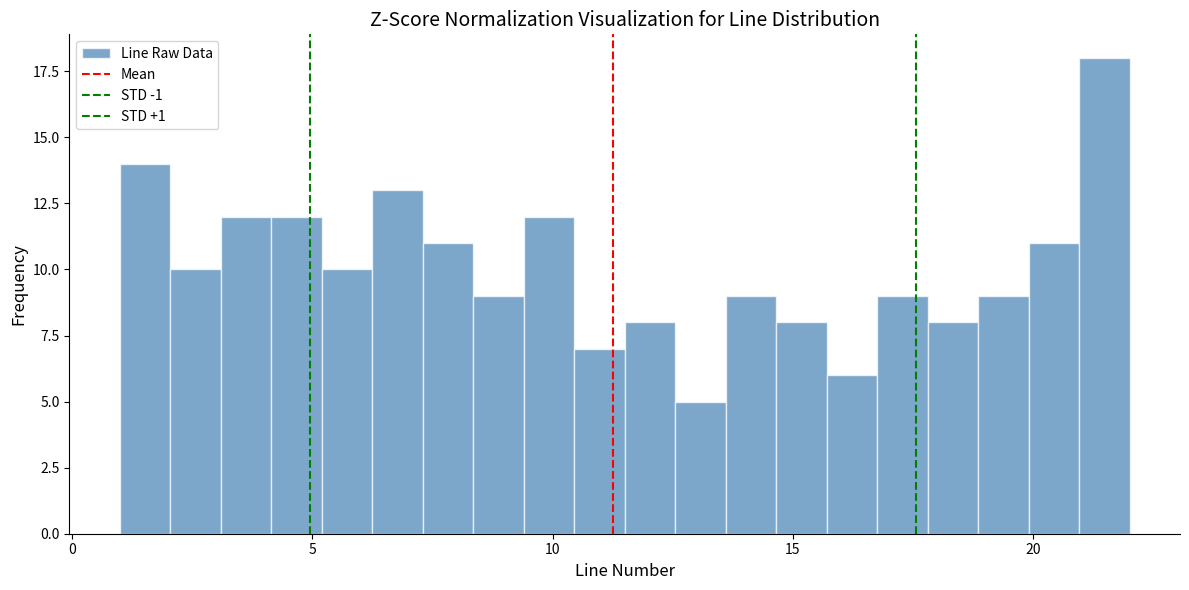

Read against the x-axis, roughly where is the centre of the tallest bar?

21.5